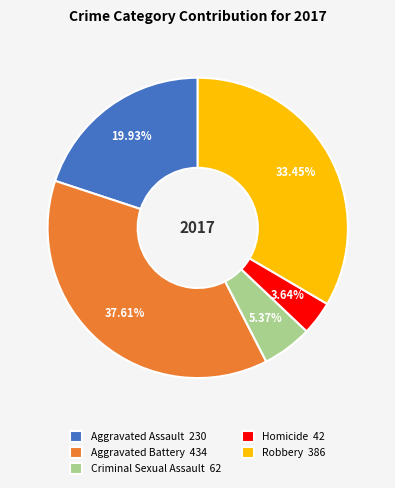

Approximately how many times larger is the value at Aggravated Assault compared to Robbery?

0.6